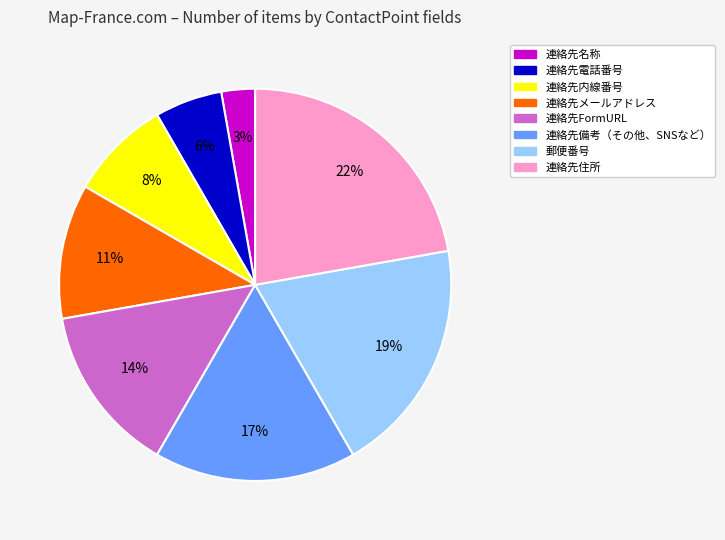

Is it true that 連絡先メールアドレス is 11% of the pie?

True